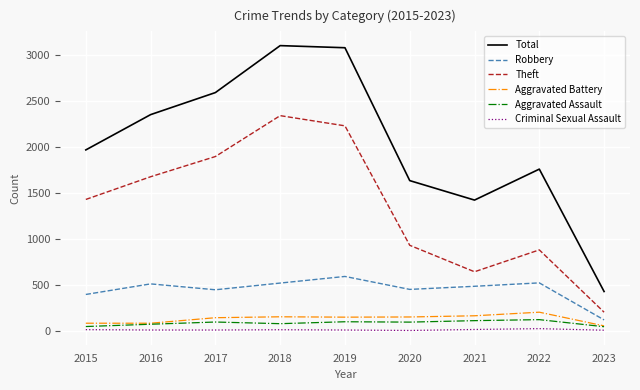

At how many categories does at least one series exceed 2967?

2